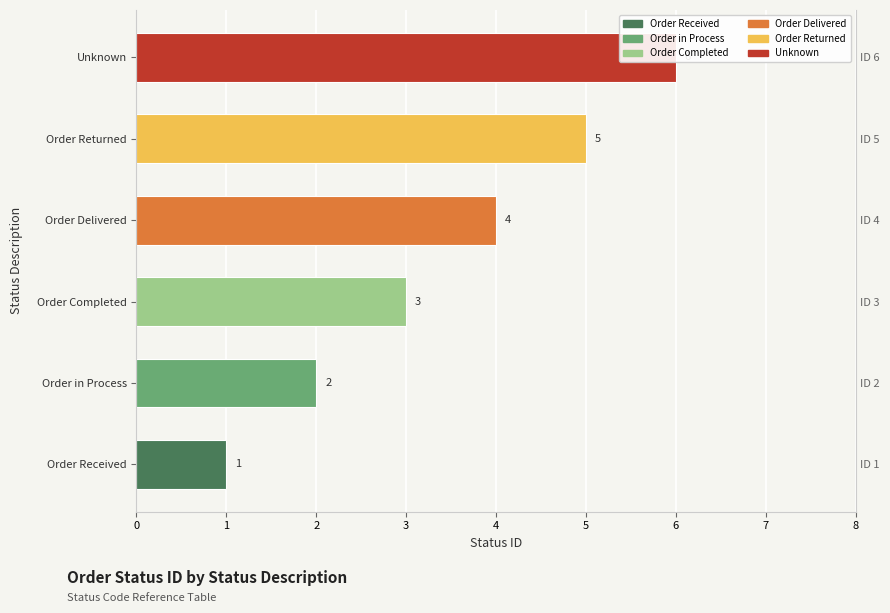

Between Order Completed and Order in Process, which is larger?

Order Completed